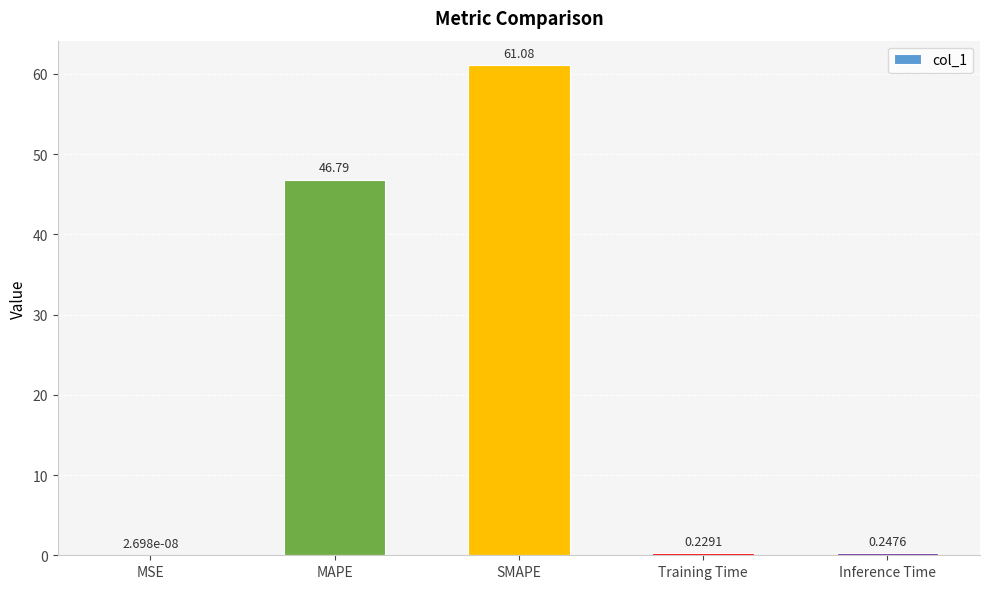

Where is the data nearest to the value 30?

MAPE